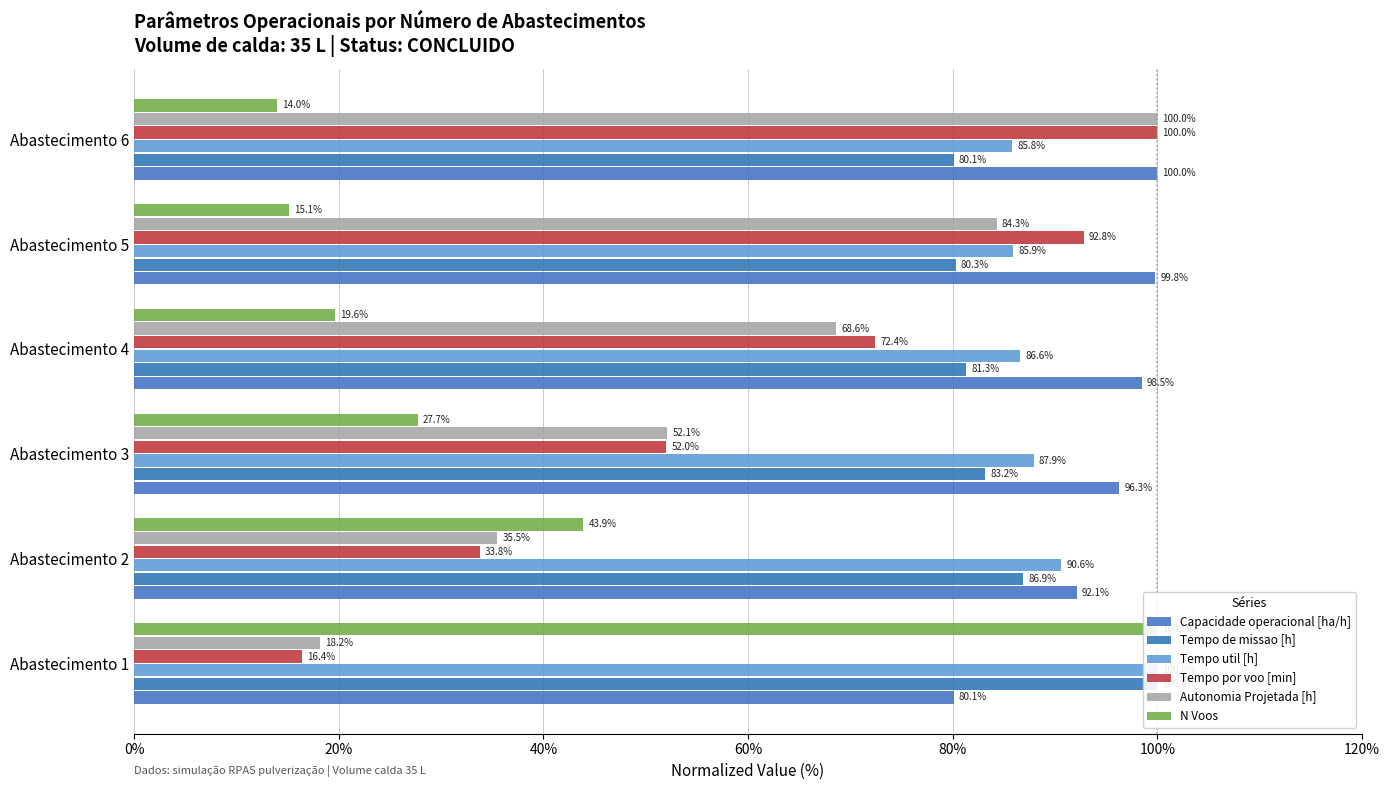

What is the value of the Autonomia Projetada [h] bar at the 3rd from the left?

52.1